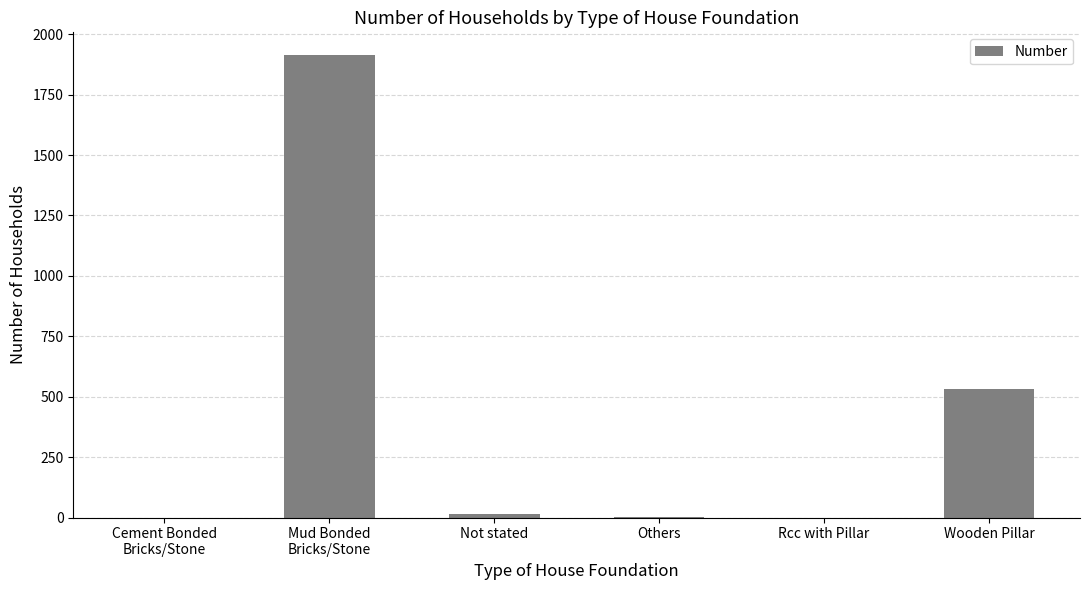

What is the ratio of the value at Not stated to the value at Others?

14.0